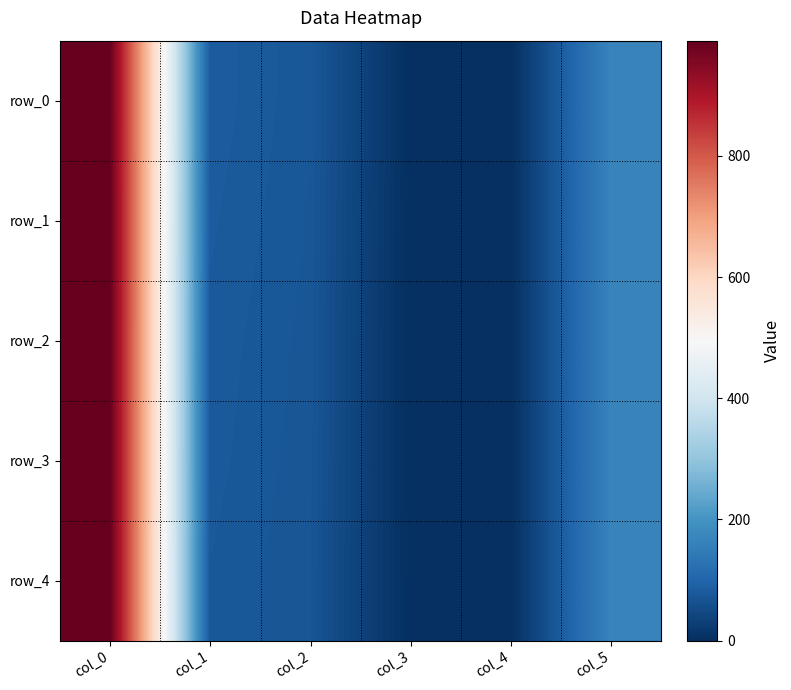

At which category is the sum across all series the highest?

col_0